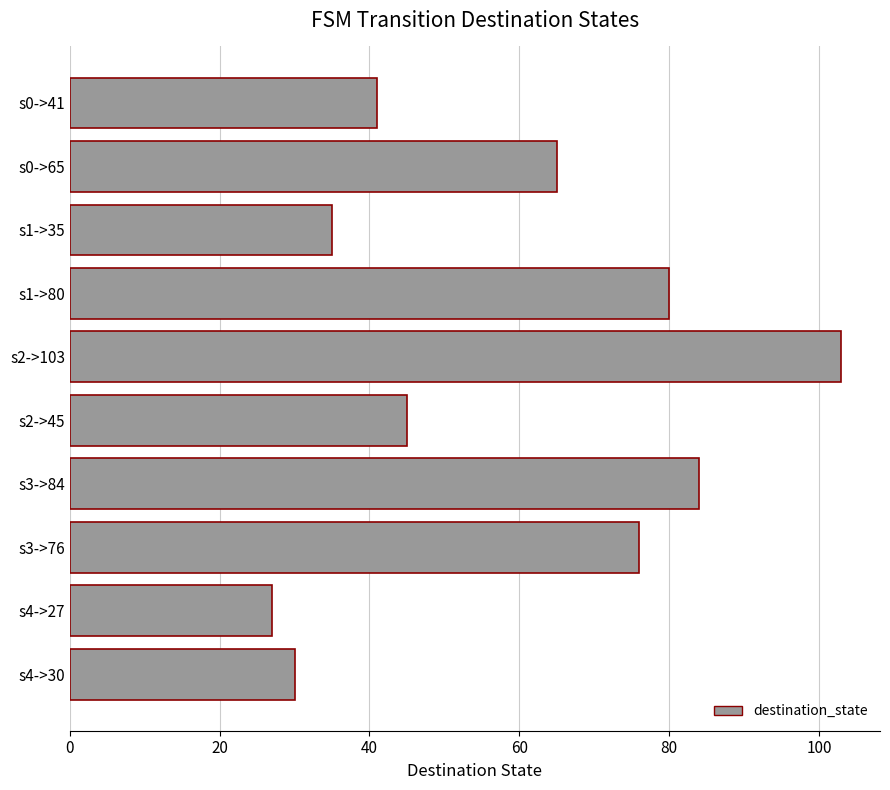

Between s1->80 and s2->103, which is larger?

s2->103